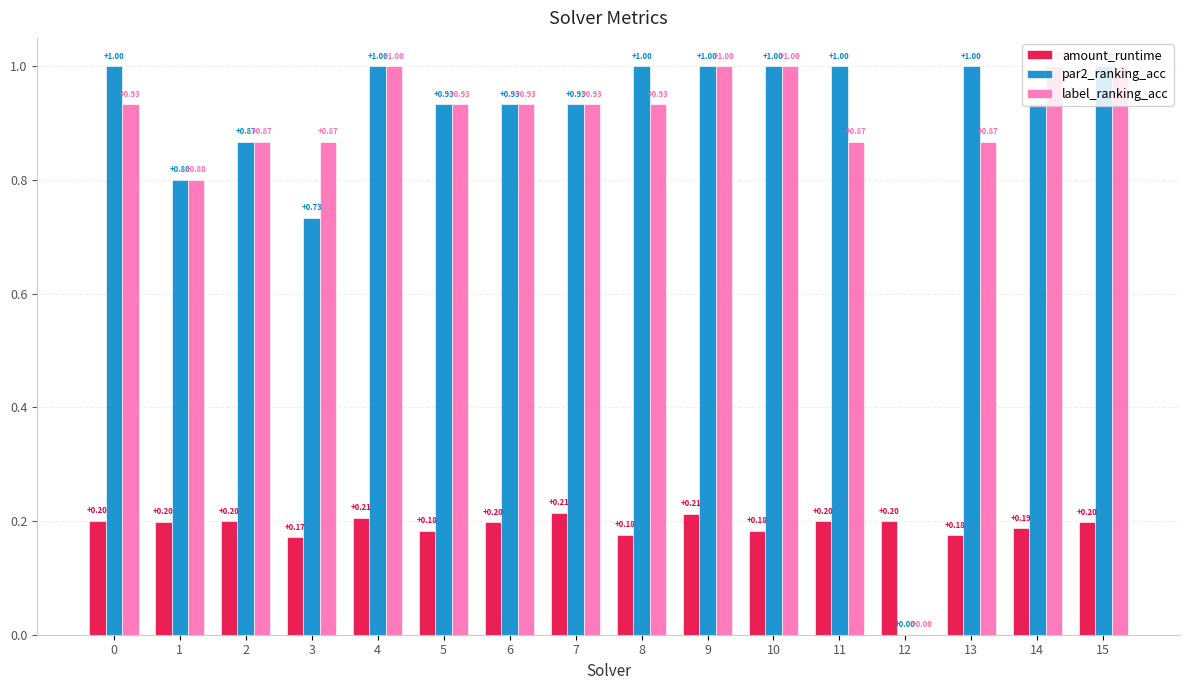

What is the sum of the par2_ranking_acc values at 5 and 0?

1.9